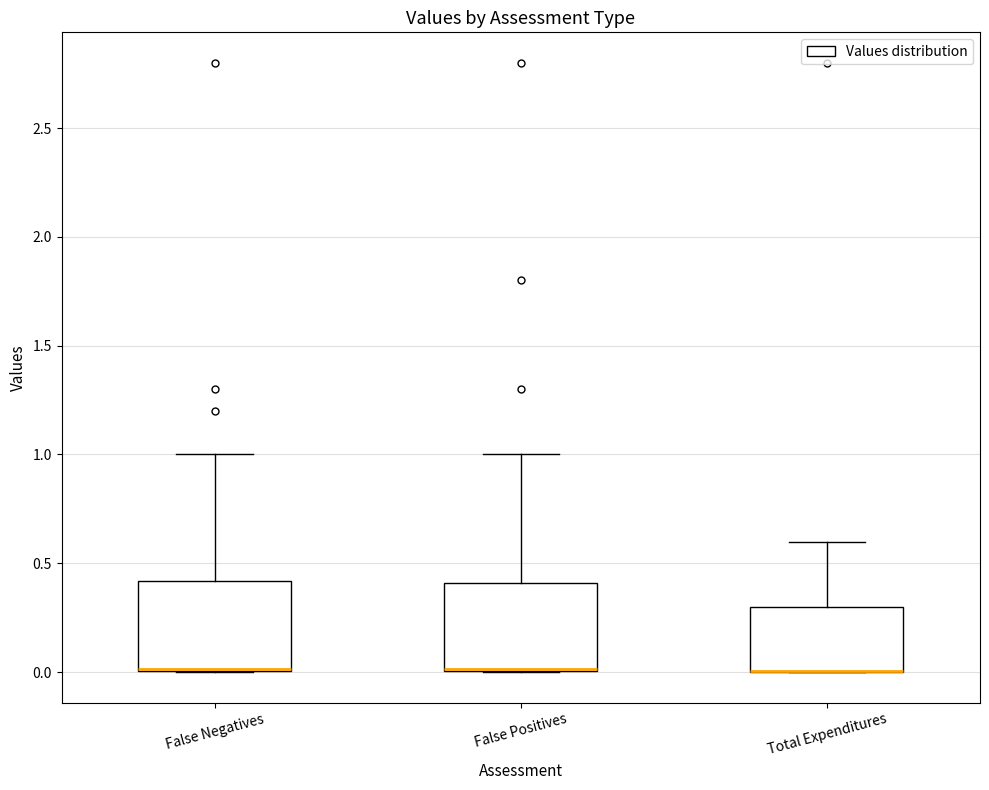

Reading left to right, transcribe this box plot: for each box, give where its median line is, the range the box spans, and where its two whiskers end, as read against the y-axis. The values are not printed on the chart, so give them approximately, as read against the axis.

False Negatives: median 0.0 (drawn on the box's lower edge), box 0.0 to 0.4, whiskers 0.0 to 1.0
False Positives: median 0.0 (drawn on the box's lower edge), box 0.0 to 0.4, whiskers 0.0 to 1.0
Total Expenditures: median 0.0 (drawn on the box's lower edge), box 0.0 to 0.3, whiskers 0.0 to 0.6